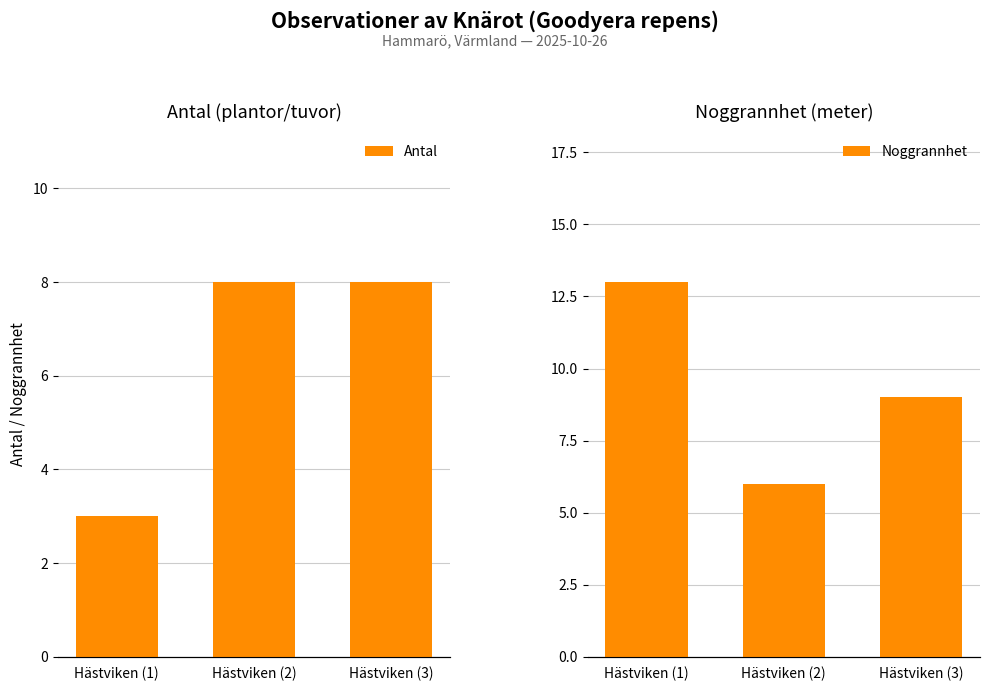

How many Noggrannhet values are between 6 and 13?

3